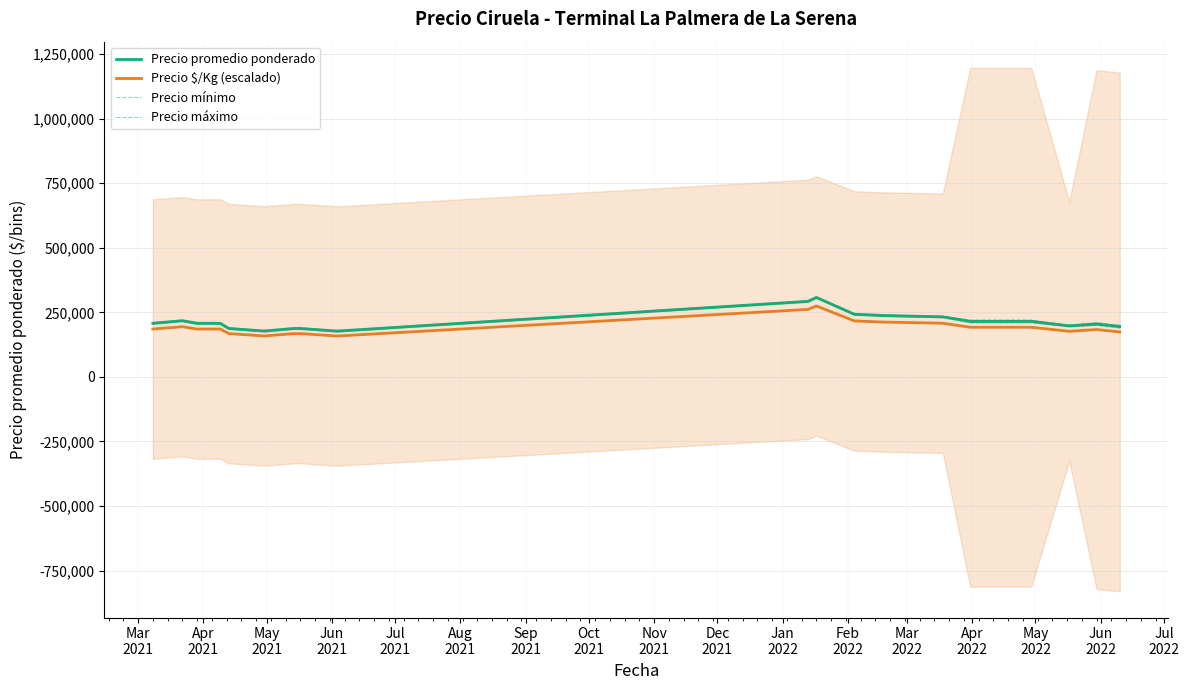

What is the lowest value of the Precio $/Kg (escalado) series?

158349.9